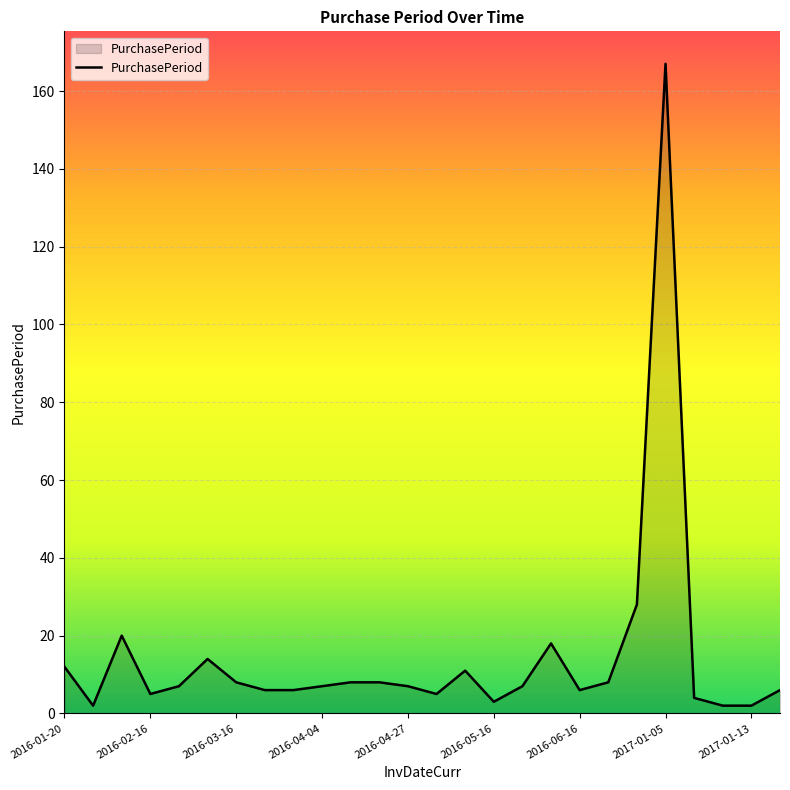

What is the greatest value displayed?

167